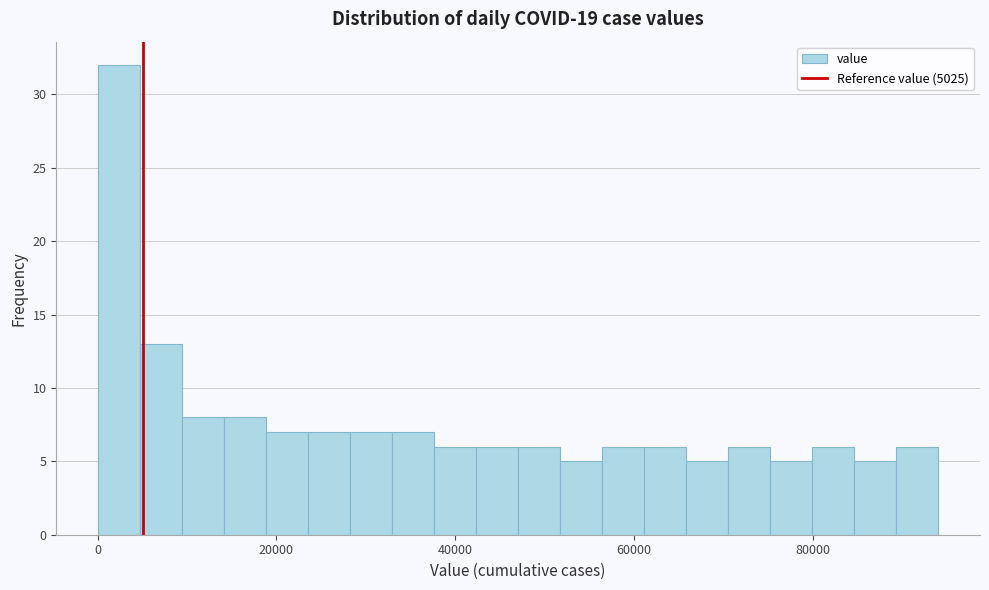

Around what value on the x-axis is the tallest bar? Give the approximate position of its centre, as read against the axis.

2000